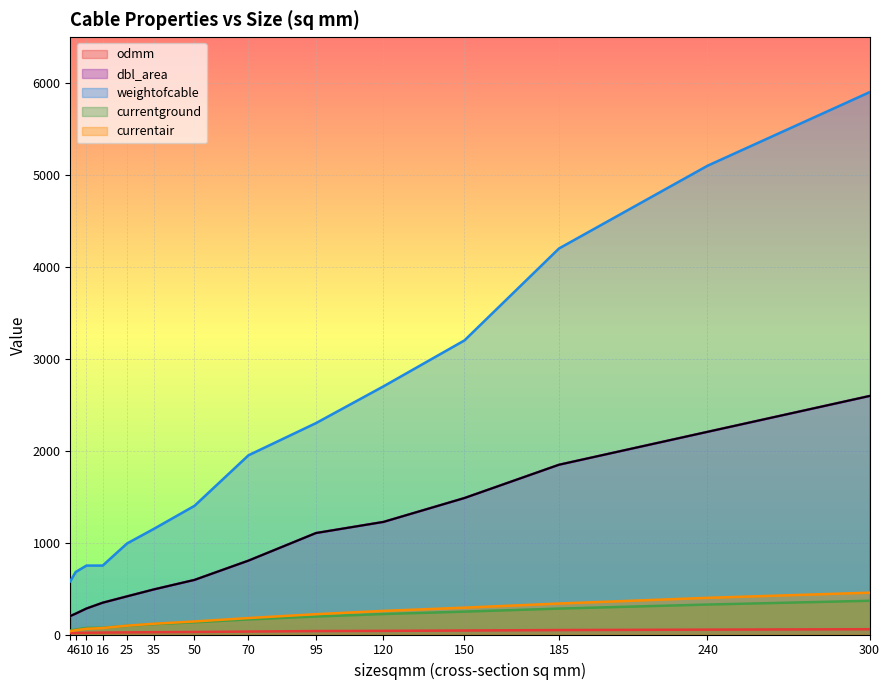

What is the sum of the dbl_area values at 25 and 300?

3010.0